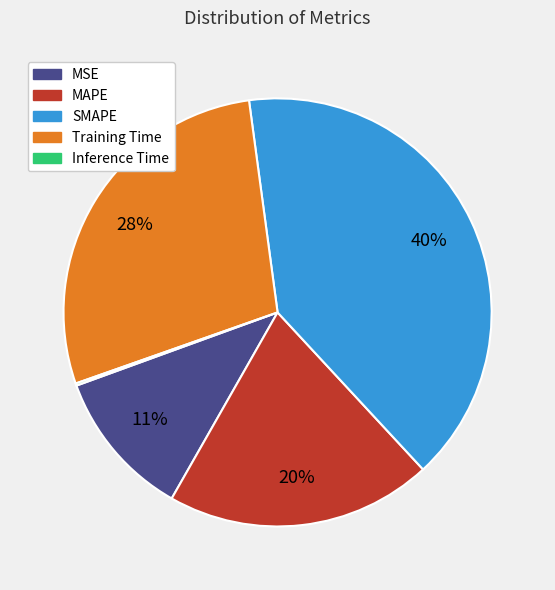

To the nearest percent, what portion does SMAPE represent?

40%